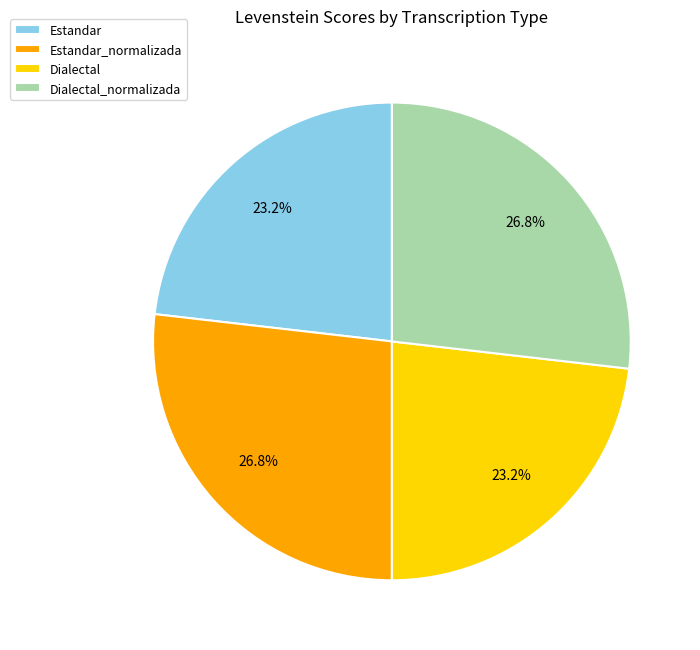

Which has a higher value, Estandar or Estandar_normalizada?

Estandar_normalizada